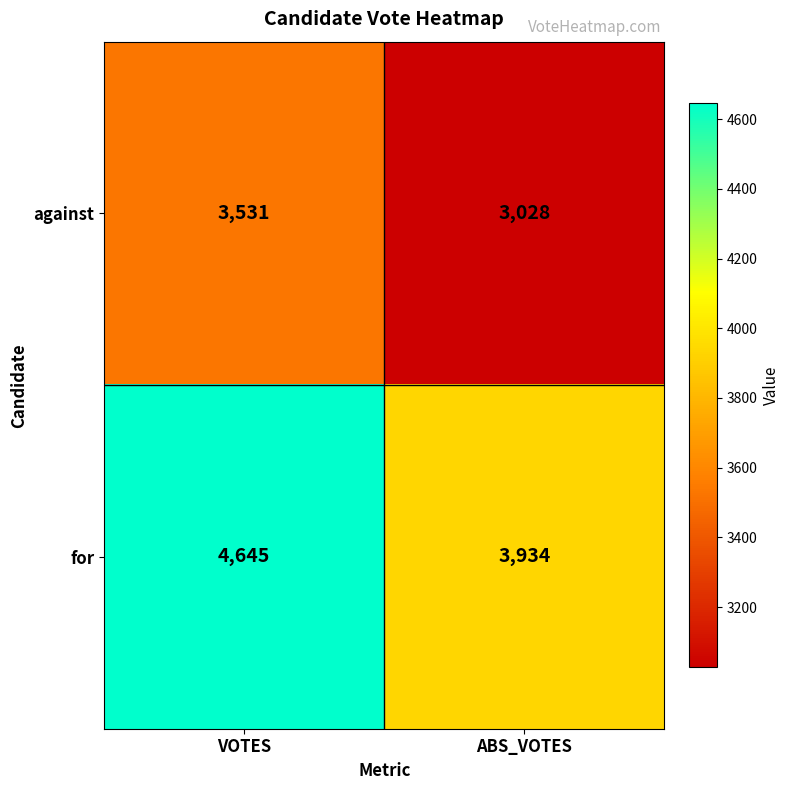

Reading left to right, what are all the values shown in this chart?

against: 3531	3028
for: 4645	3934